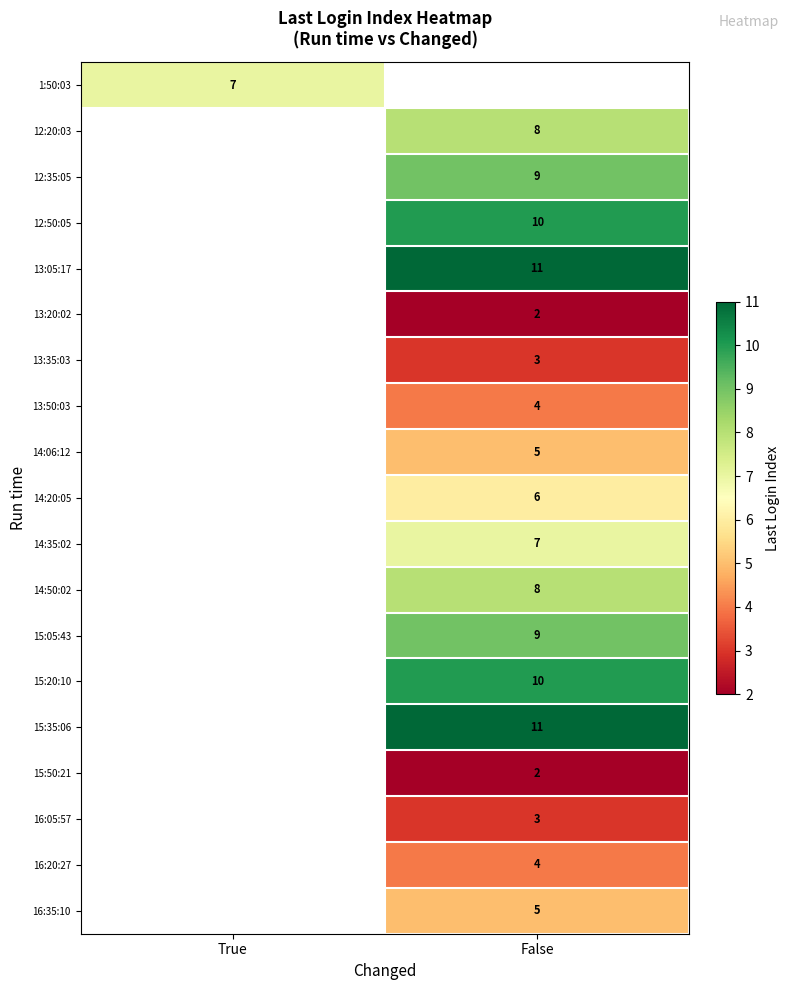

The 14:20:05 series shows 10 at False. True or false?

False